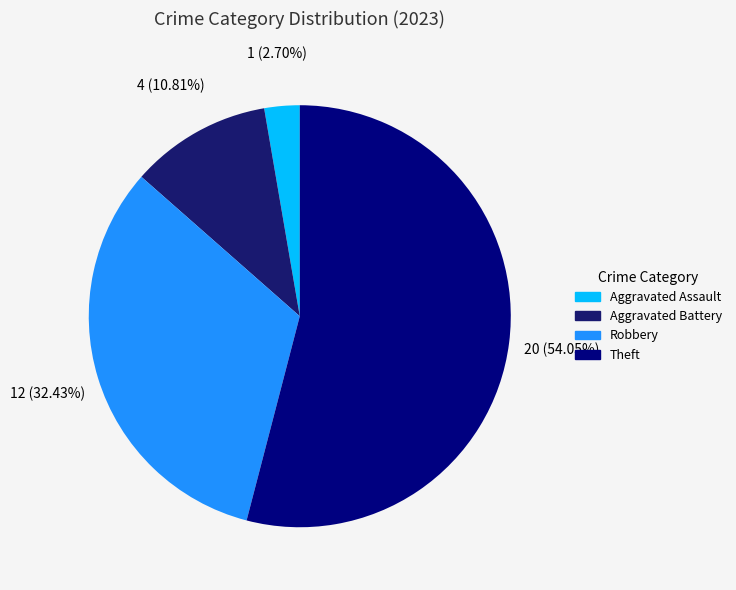

The Aggravated Battery slice represents 5% of the pie. True or false?

False